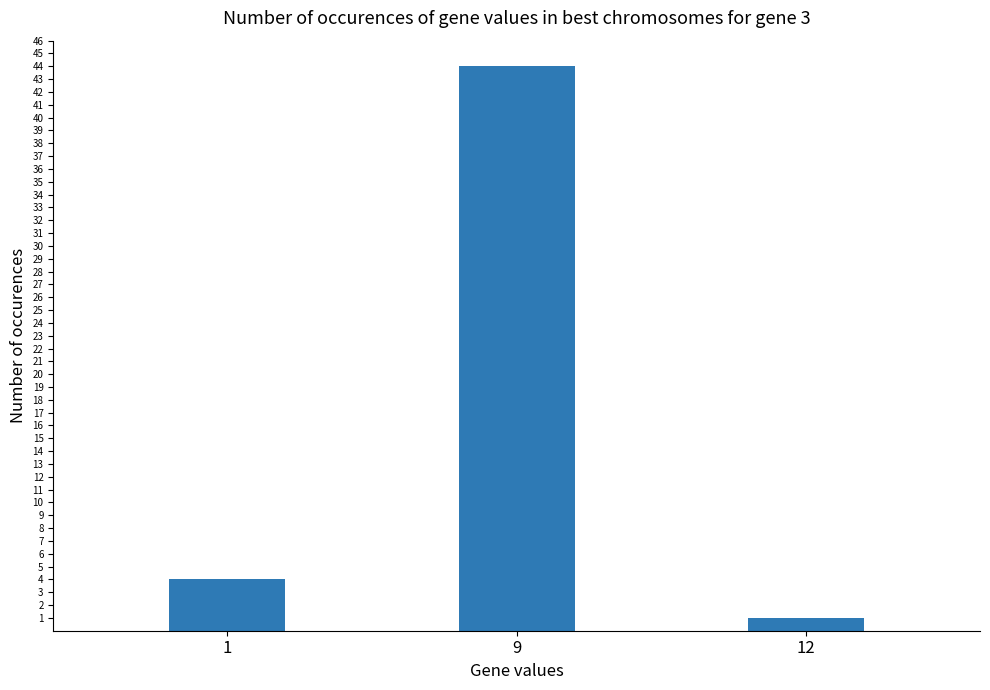

How many bars are there in total?

3